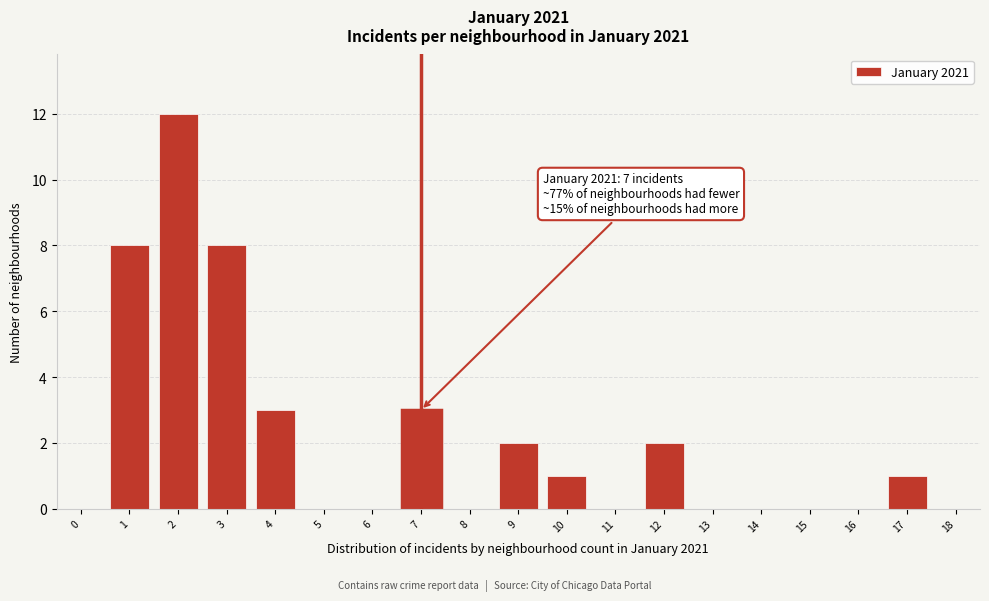

Reading left to right, extract all data points from this chart.

0=0	1=8	2=12	3=8	4=3	5=0	6=0	7=3	8=0	9=2	10=1	11=0	12=2	13=0	14=0	15=0	16=0	17=1	18=0